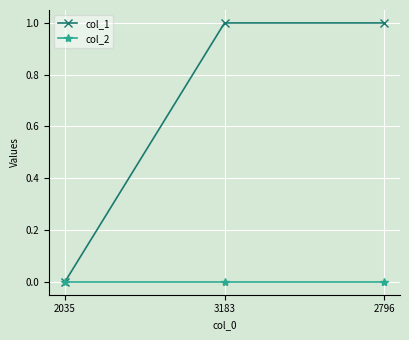

List the series in order of their overall mean, highest first.

col_1, col_2